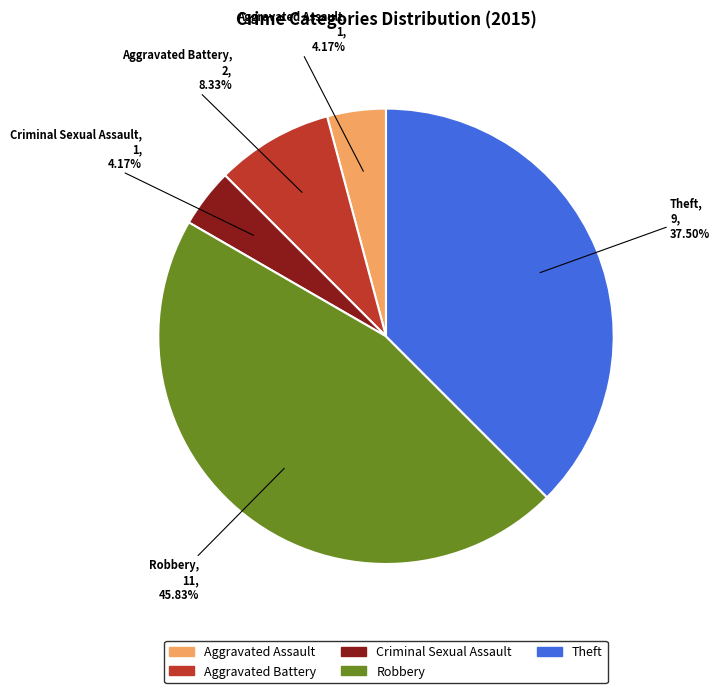

Is there a majority slice in this chart?

No